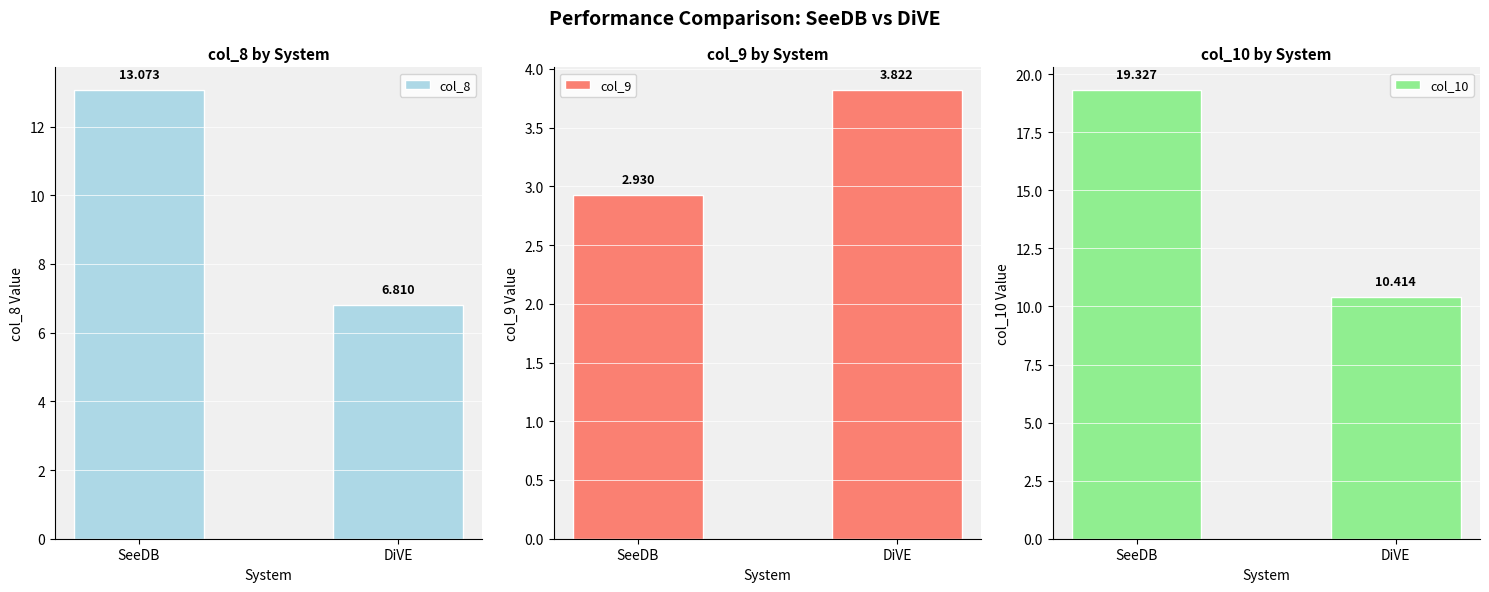

What is the difference between the maximum and minimum values in the col_8 series?

6.3